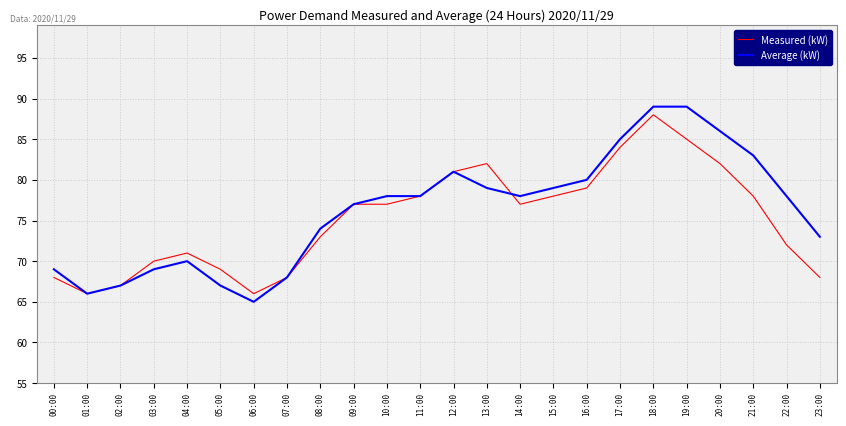

Between 03:00 and 14:00, which series saw the biggest shift?

Average (kW)